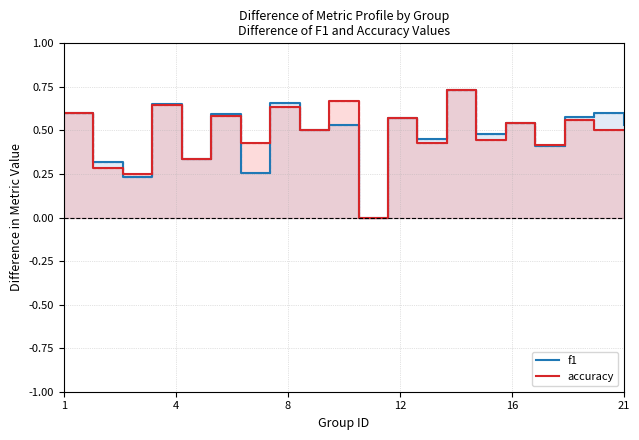

Reading left to right, extract all data points from this chart.

f1: 0.6	0.3	0.2	0.7	0.3	0.6	0.3	0.7	0.5	0.5	0.0	0.6	0.5	0.7	0.5	0.5	0.4	0.6	0.6	0.5
accuracy: 0.6	0.3	0.2	0.6	0.3	0.6	0.4	0.6	0.5	0.7	0.0	0.6	0.4	0.7	0.4	0.5	0.4	0.6	0.5	0.5